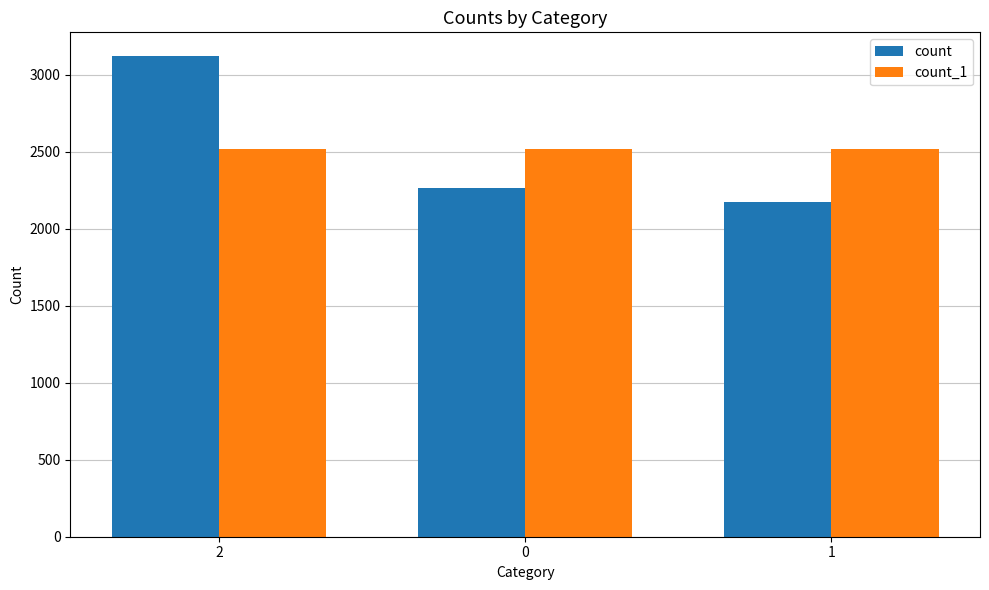

What is the average value of the count_1 series?

2520